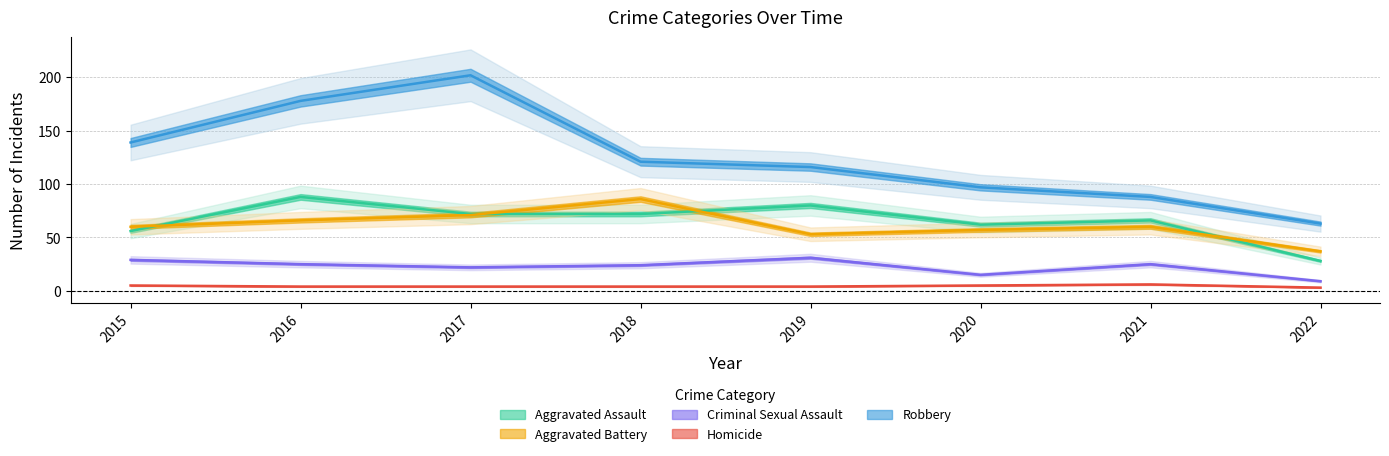

Which series has the largest total across all categories?

Robbery